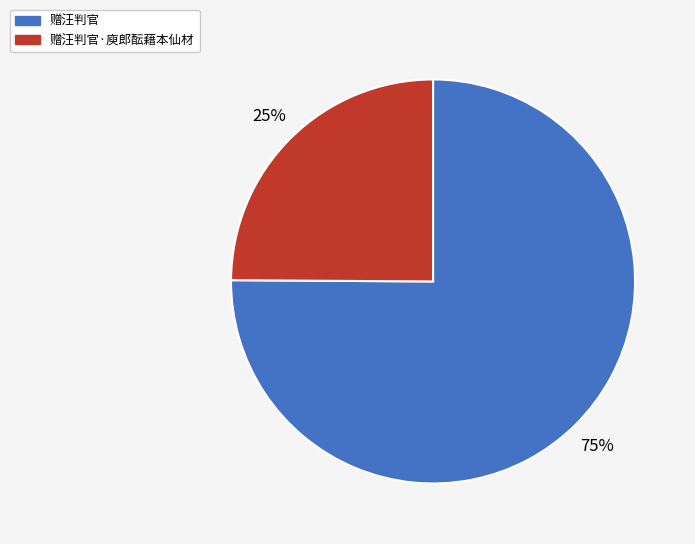

What percentage is the 赠汪判官 slice, to the nearest percent?

75%